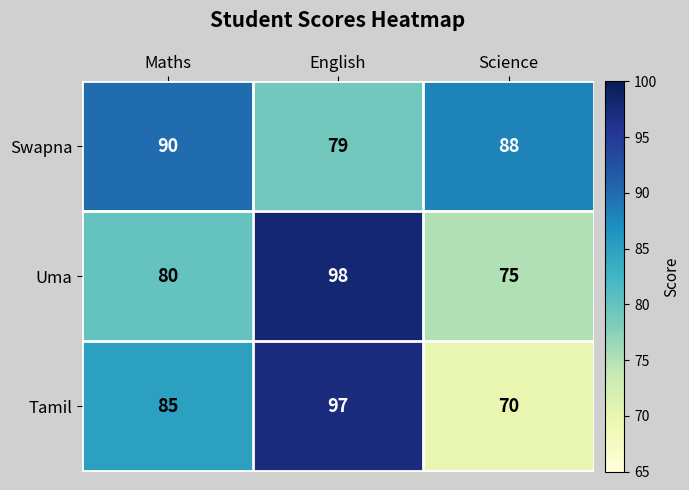

How many categories are shown in the chart?

3